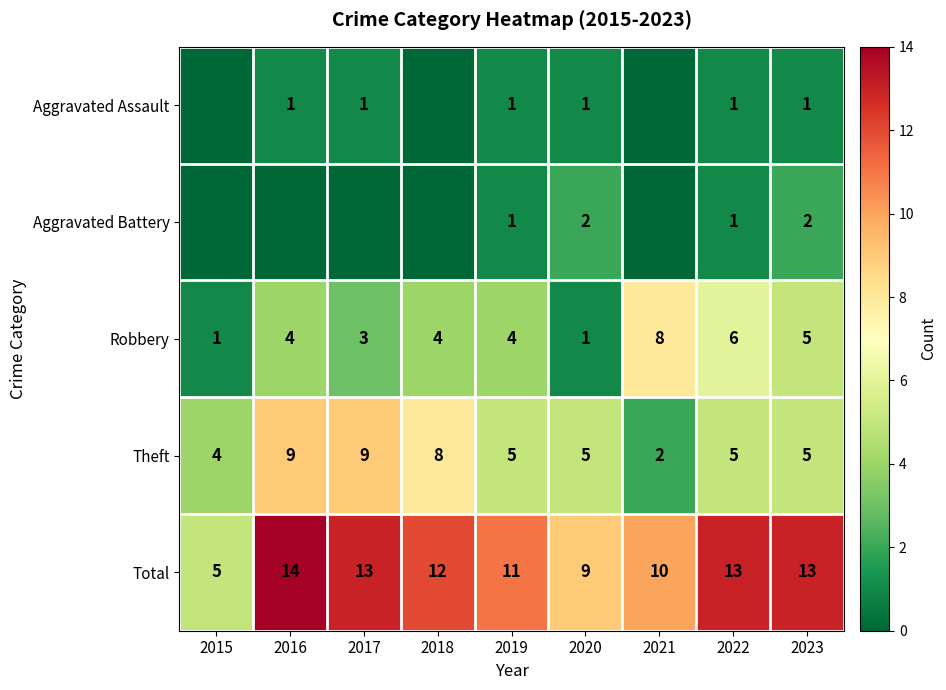

True or false: Theft has a value of 4 at 2017.

False